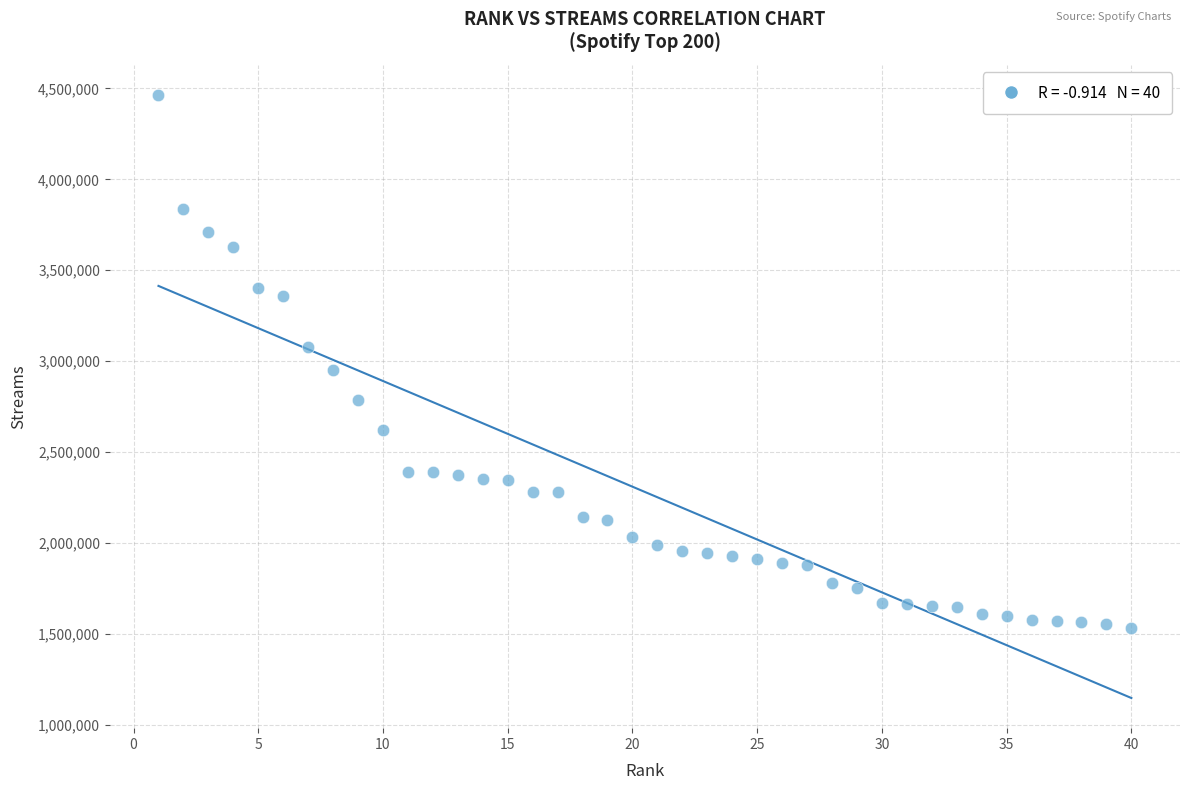

What is the range of Y values (max minus min)?

2928368